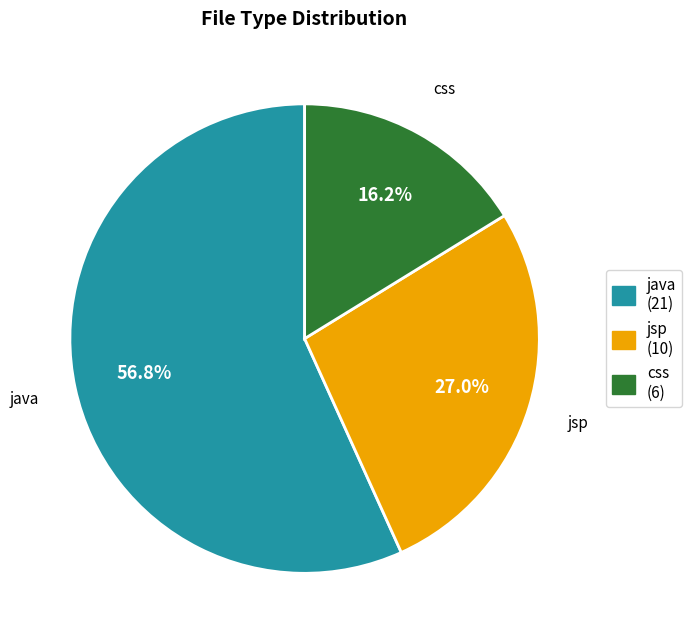

To the nearest percent, what is the average slice percentage?

33%